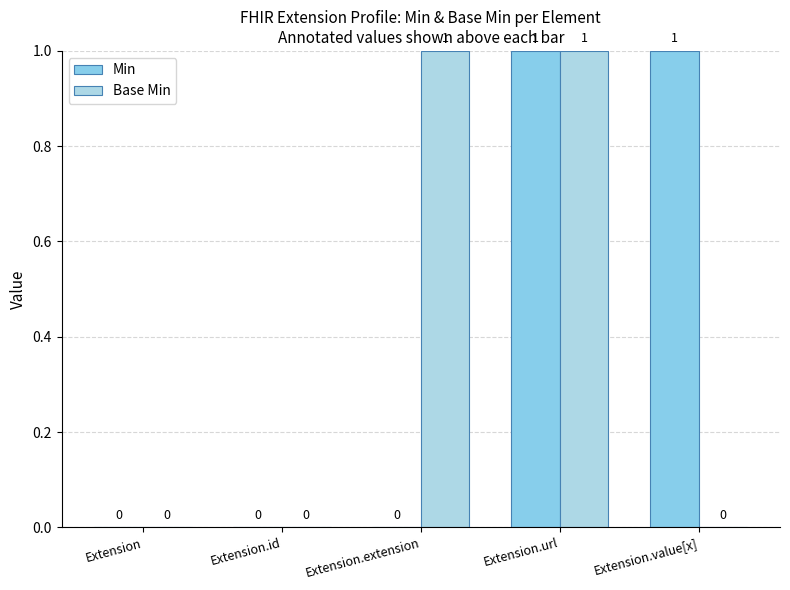

What is the label of the 1st bar from the left?

Extension